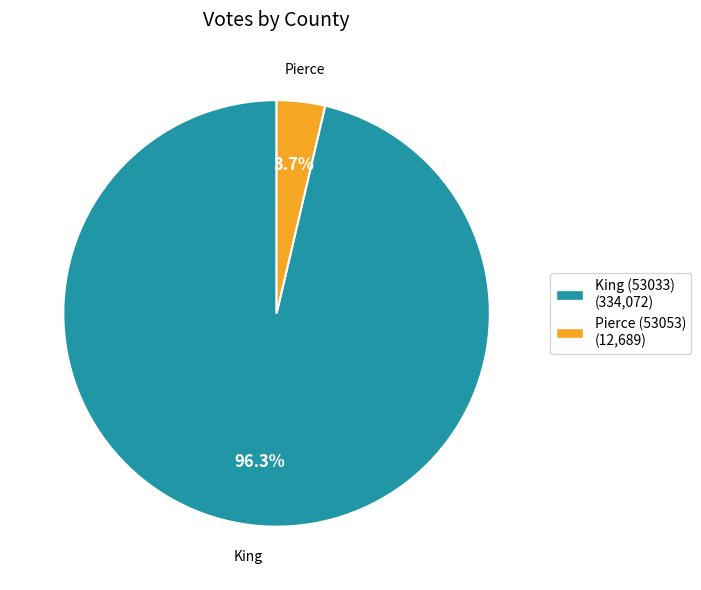

Which slice is the smallest?

Pierce (53053)